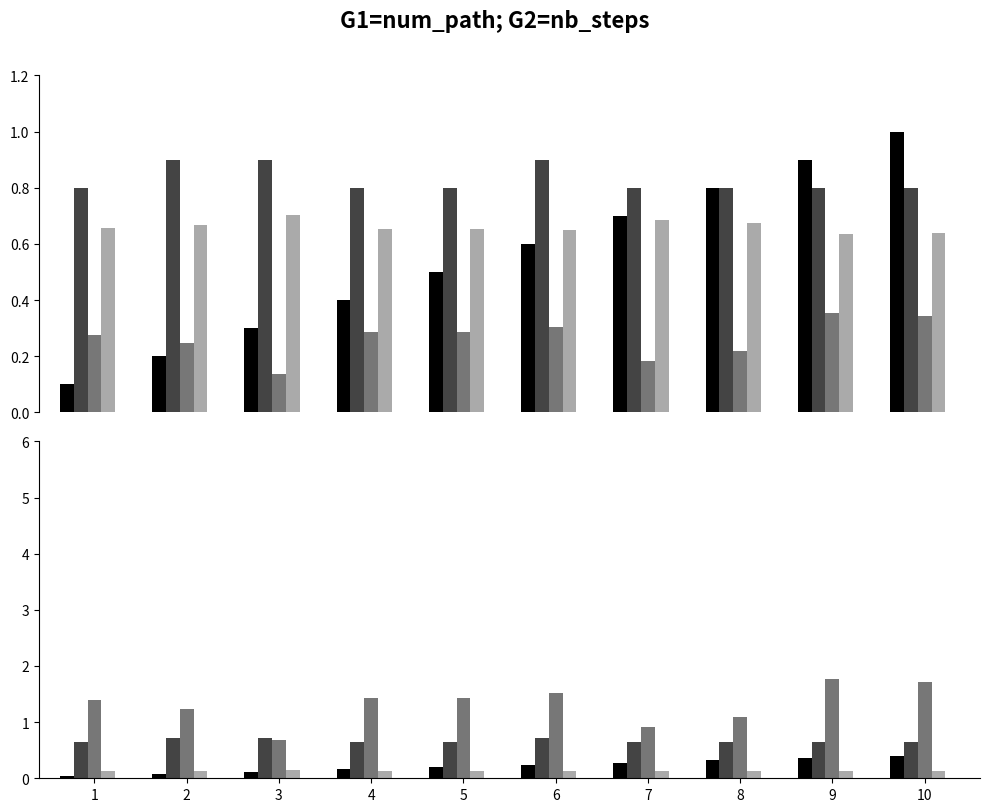

What is the spread (max minus min) of values at 4?

1.3